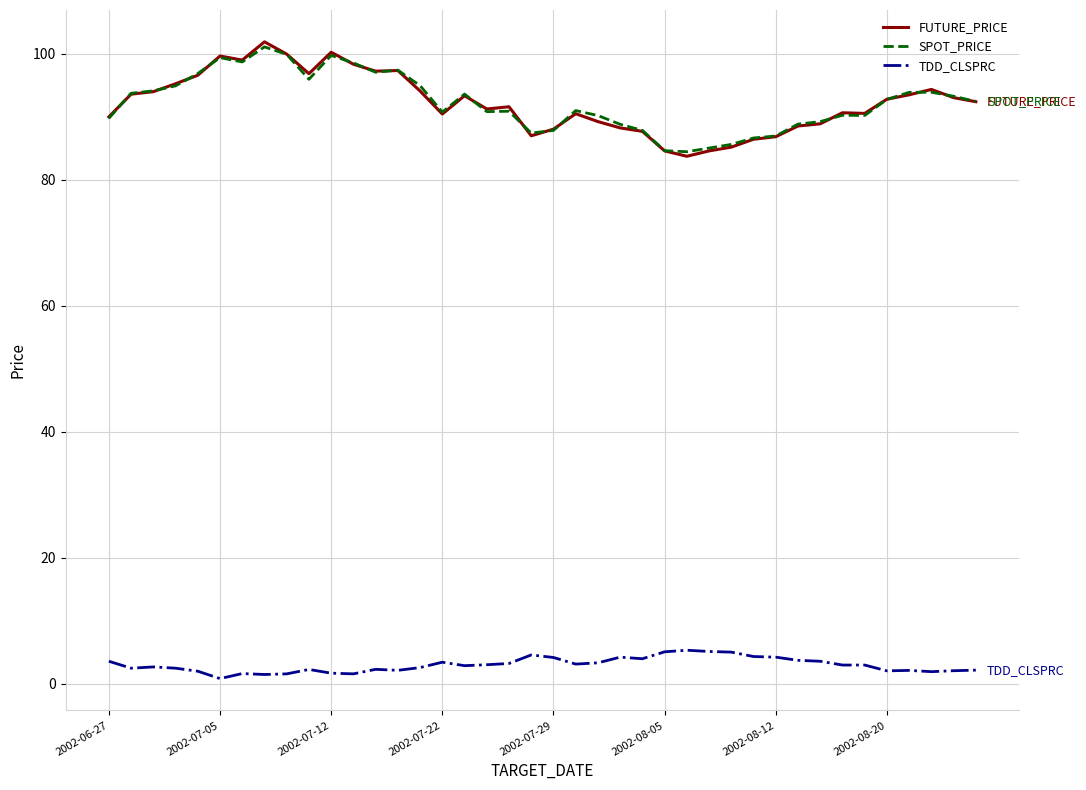

How many lines are shown in the chart?

3